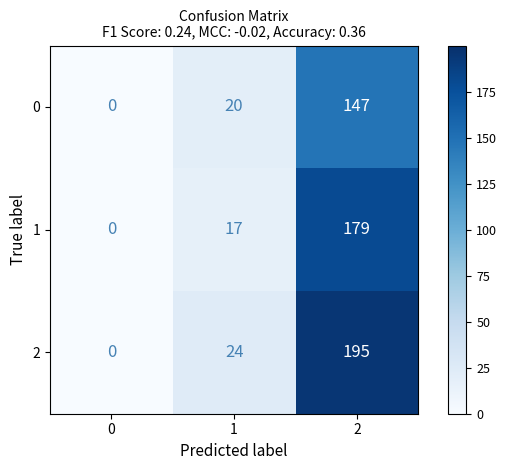

What is the total value across all series at 1?

61